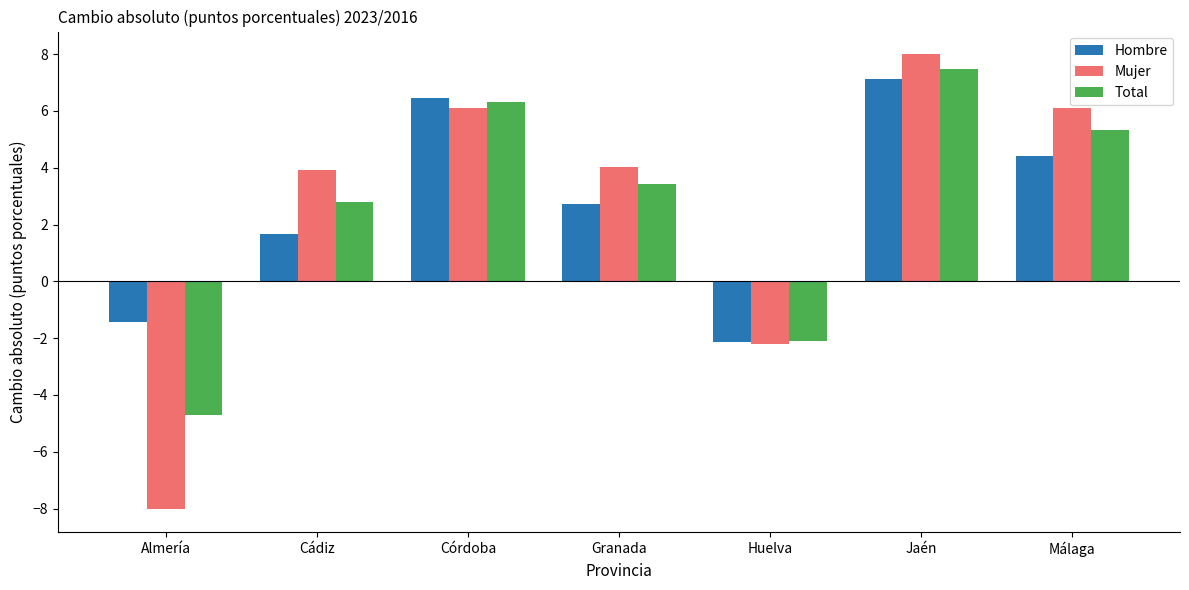

How many data points in Hombre are above 2?

4